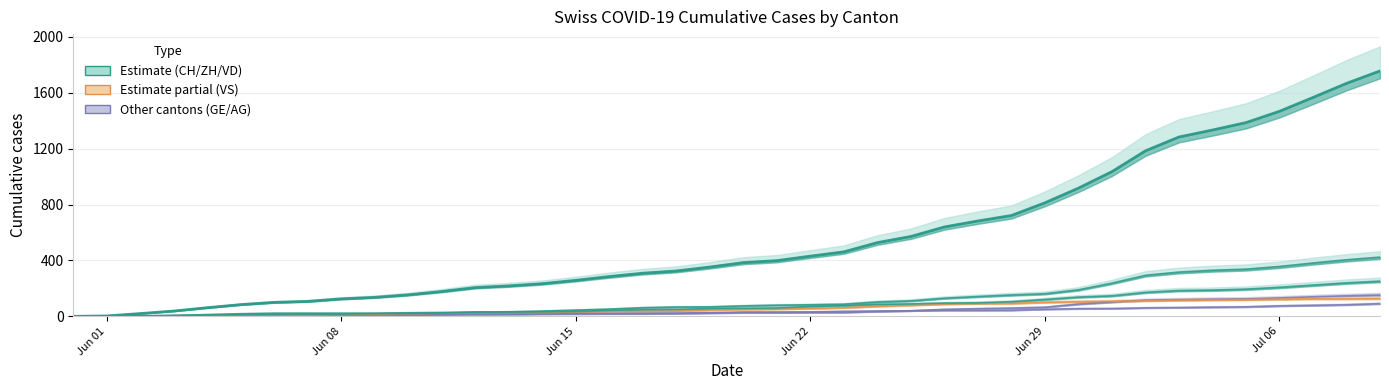

What is the difference between the second highest and second lowest values in the VS series?

125